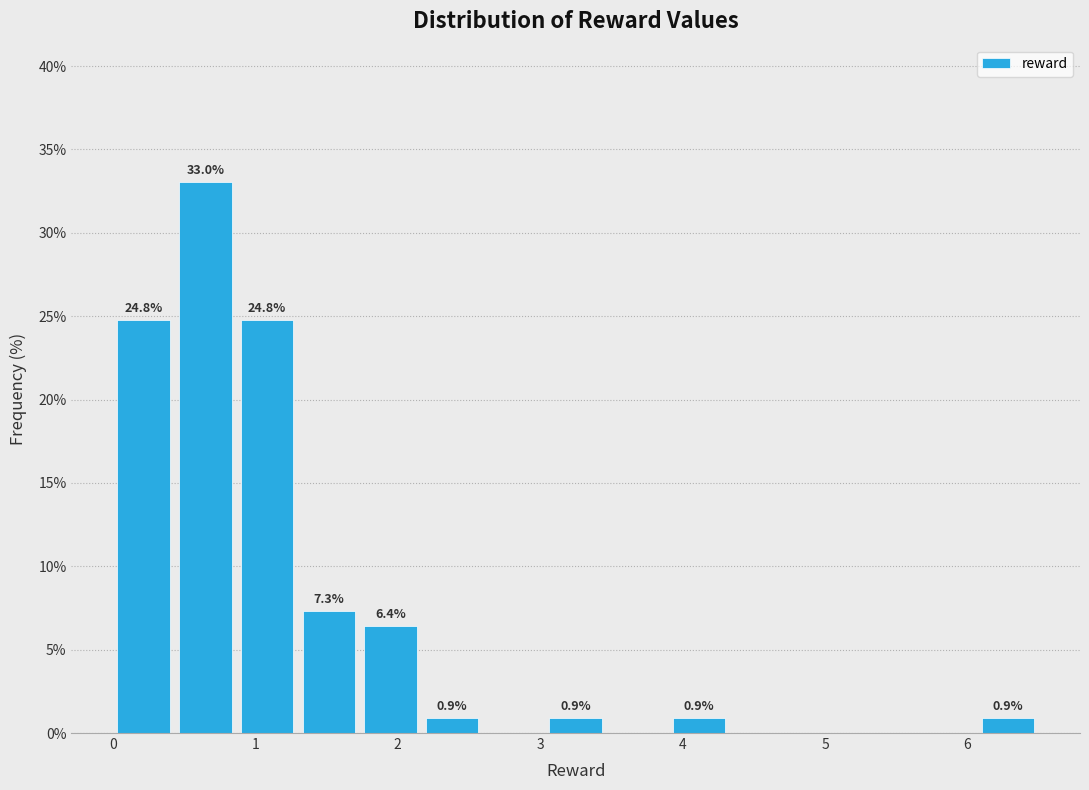

Which range on the x-axis has the tallest bar?

0.4 to 0.9